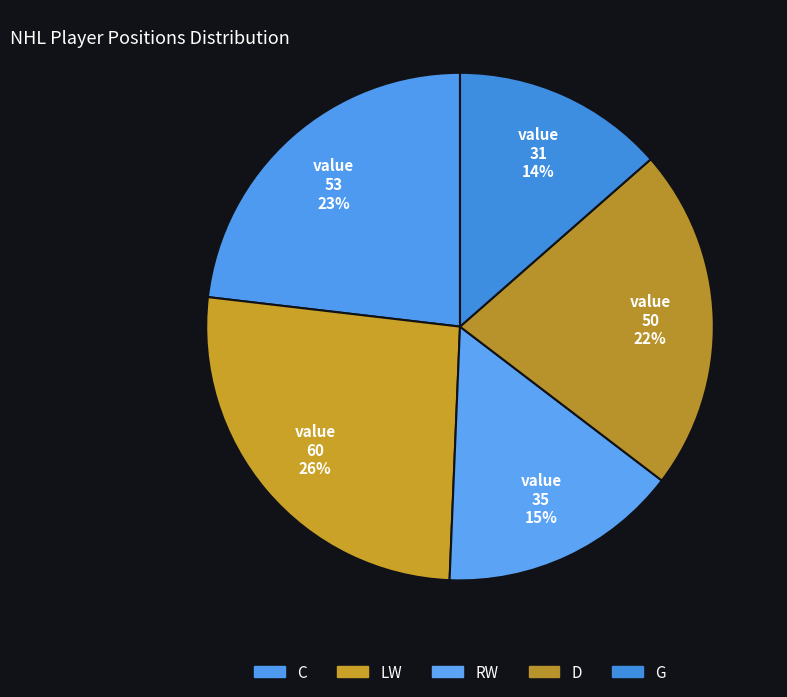

Approximately how many times larger is the value at RW compared to LW?

0.6